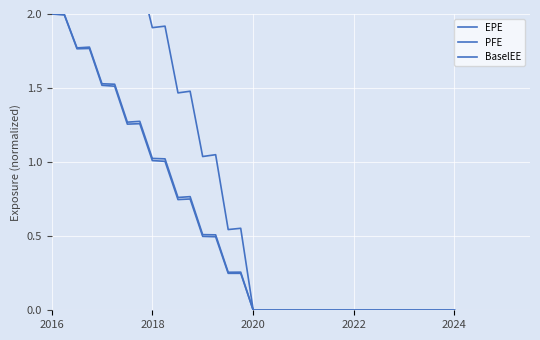

How many distinct data groups are displayed?

3